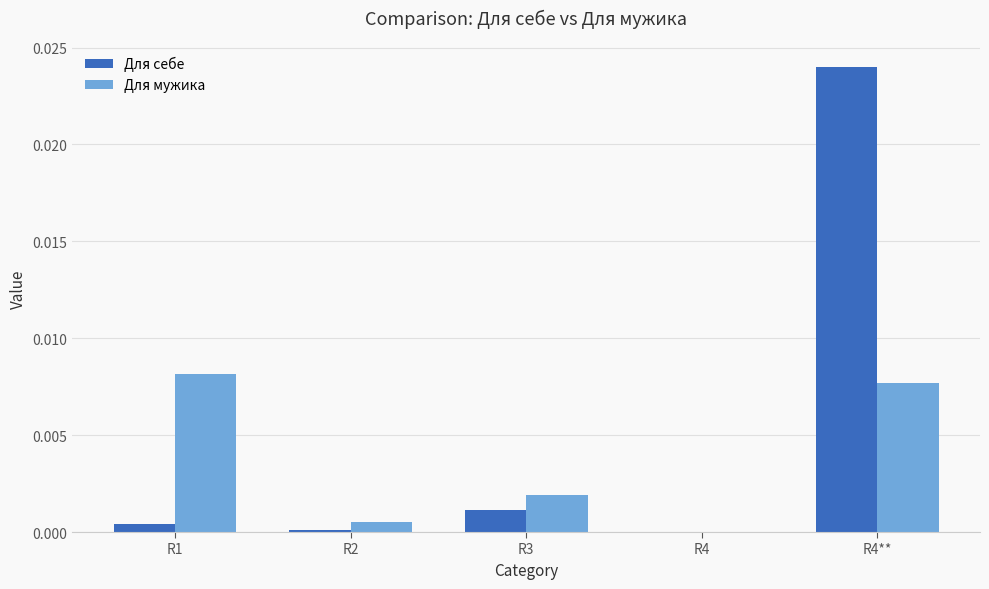

What are all the series names shown in the legend?

Для себе, Для мужика